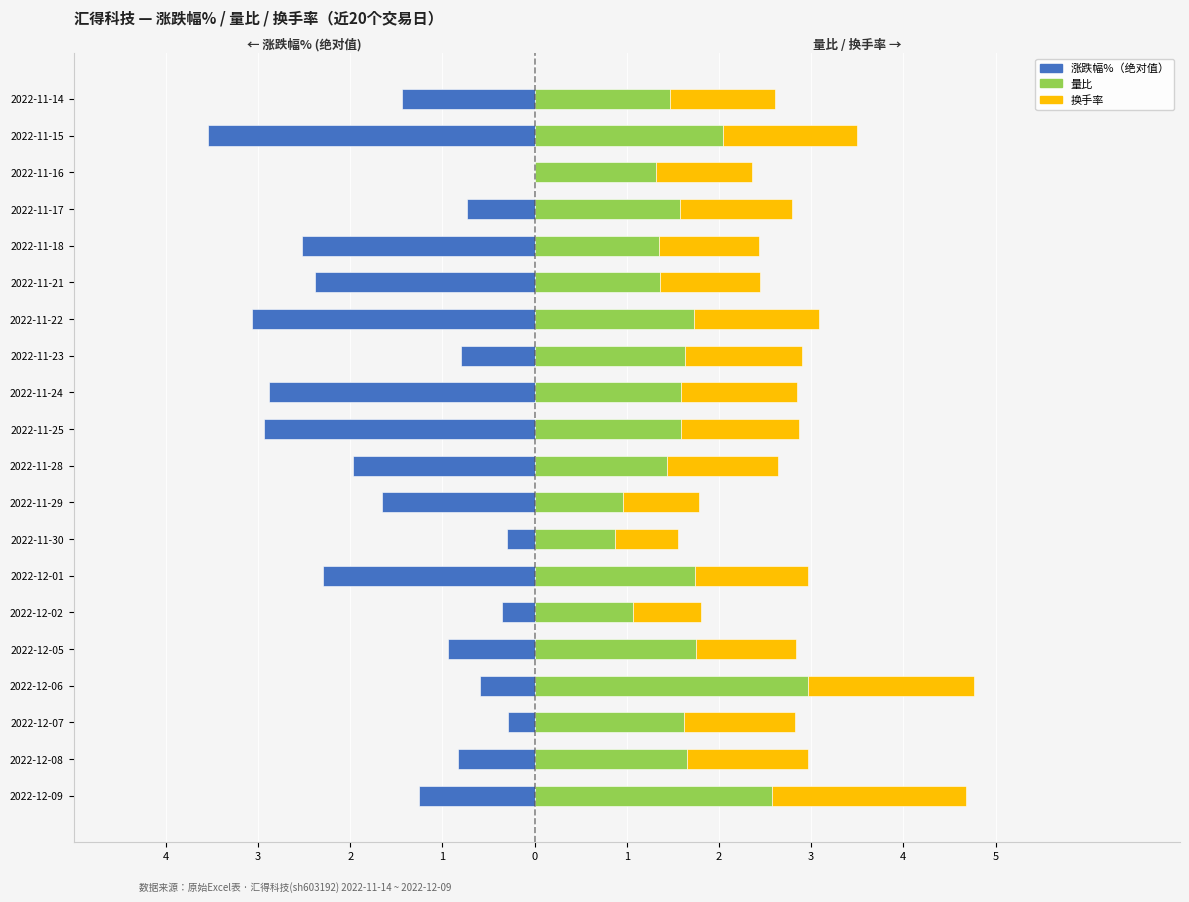

Which has a higher value, 2022-11-30 or 2022-12-07?

2022-12-07